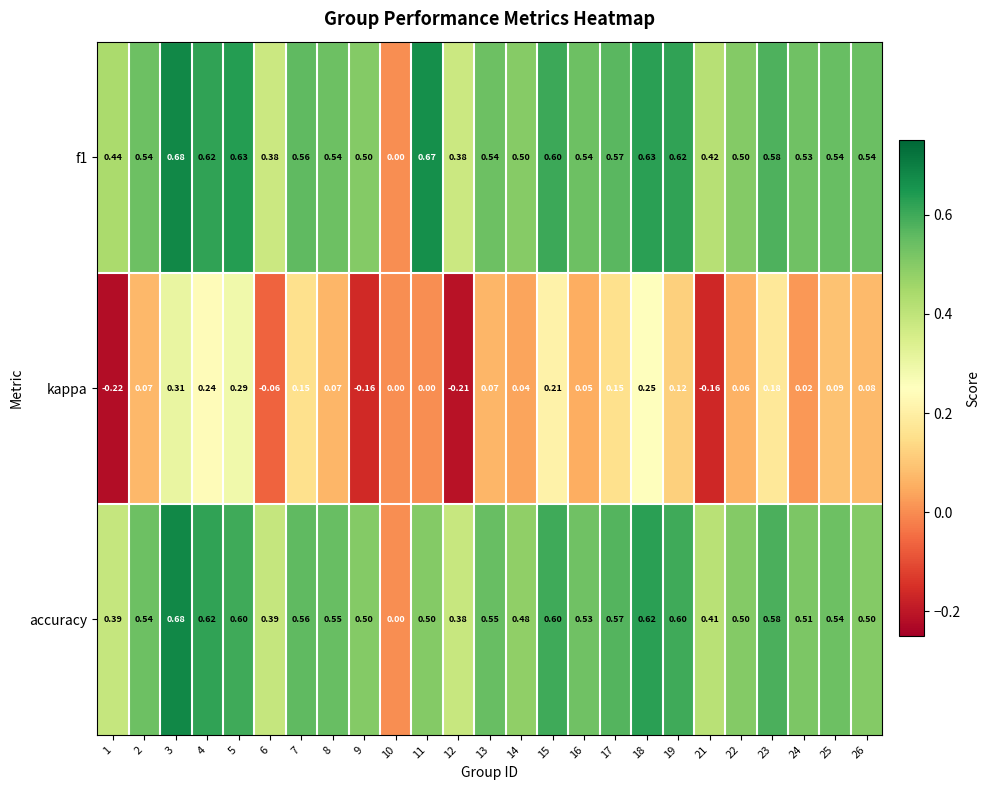

Is the value of kappa at 3 greater than the value of accuracy at 2?

No